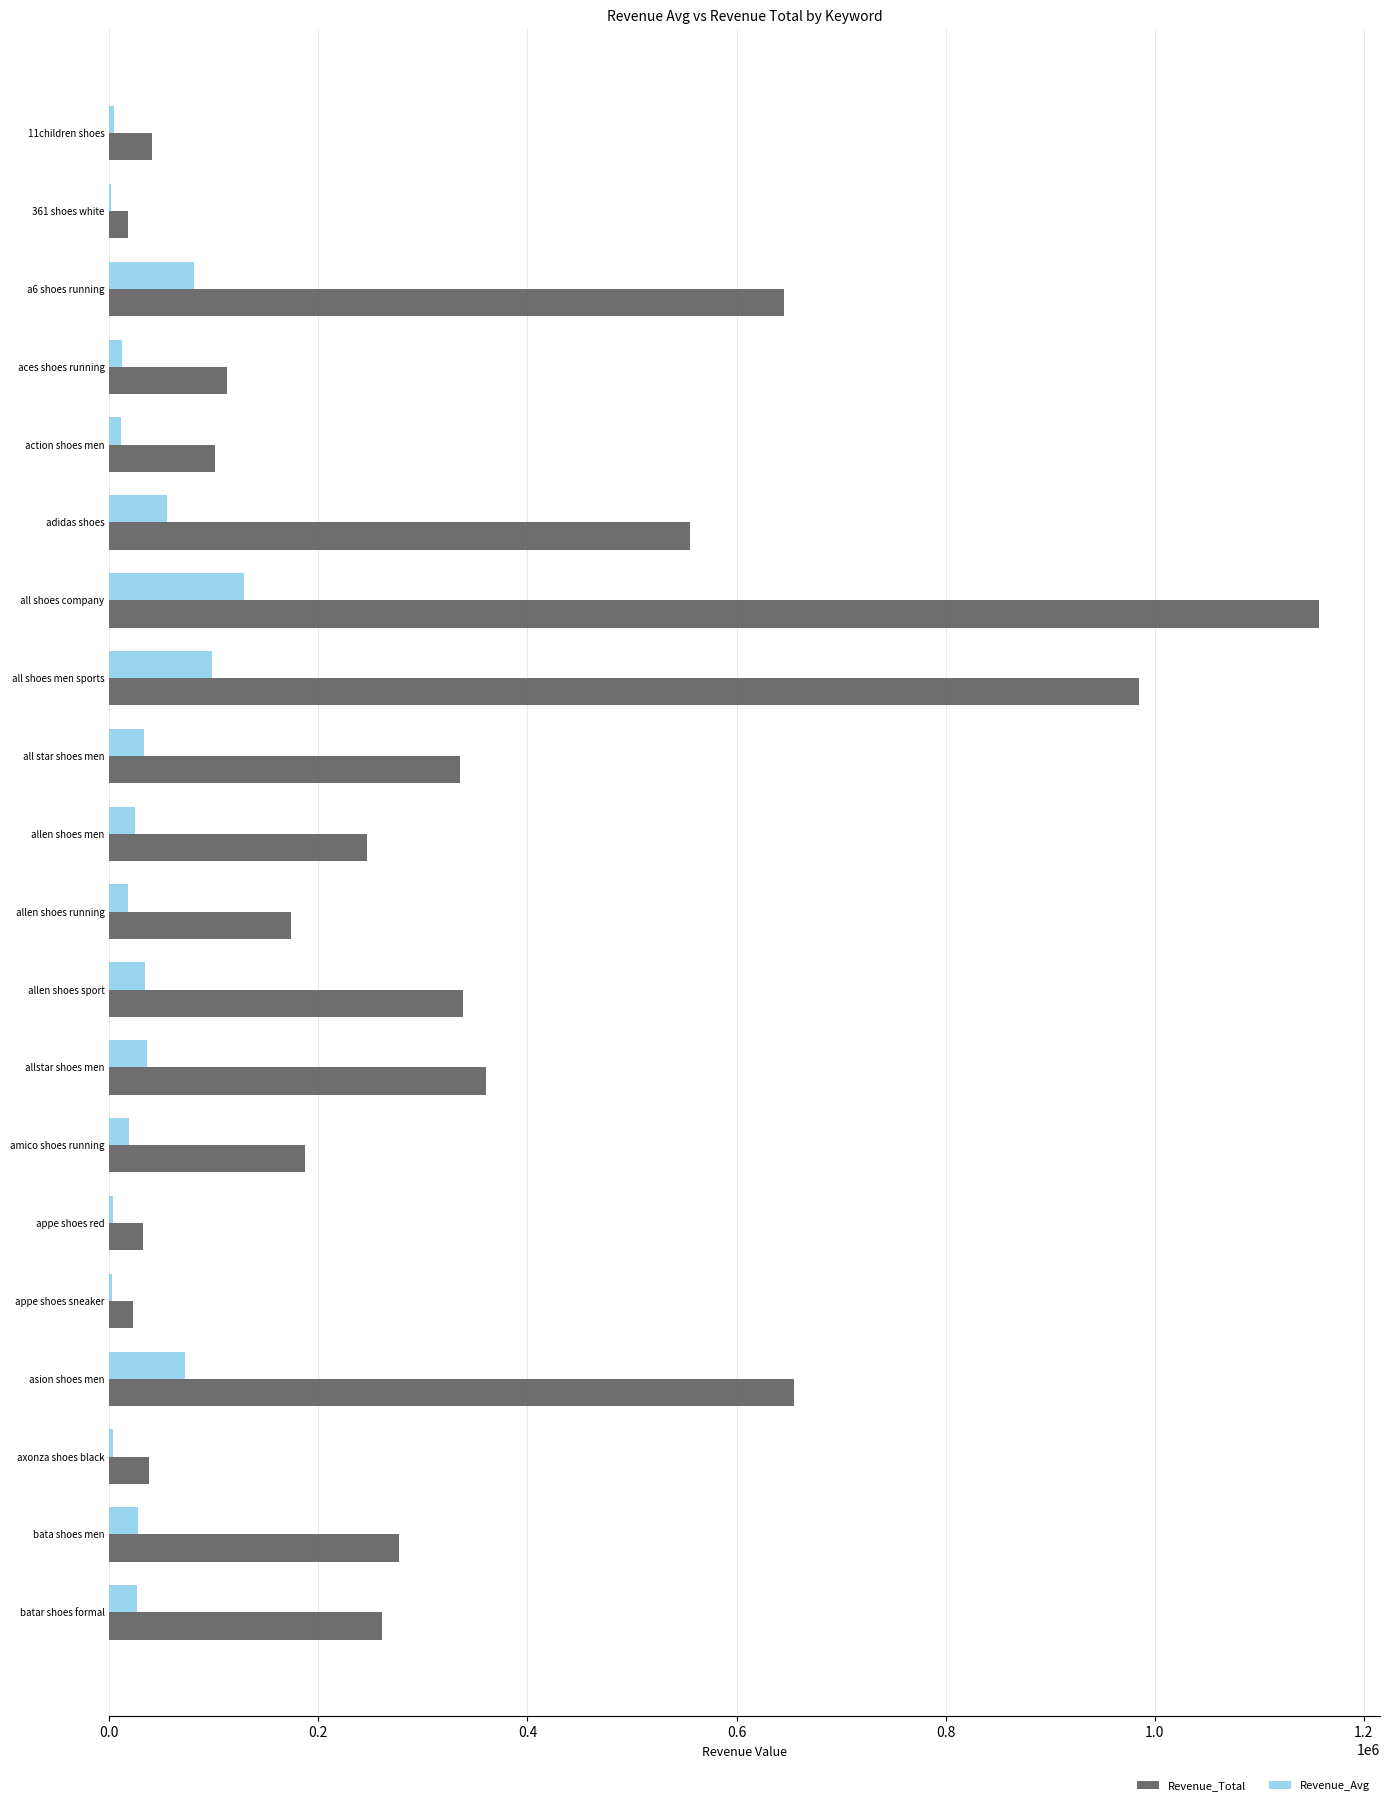

At which category is the sum across all series the highest?

all shoes company